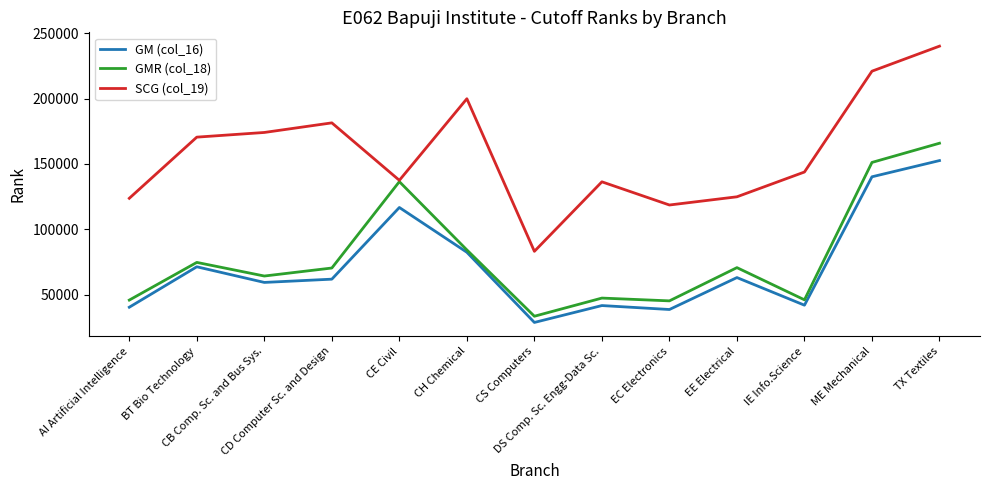

At which label does GMR (col_18) first exceed 70329?

BT Bio Technology